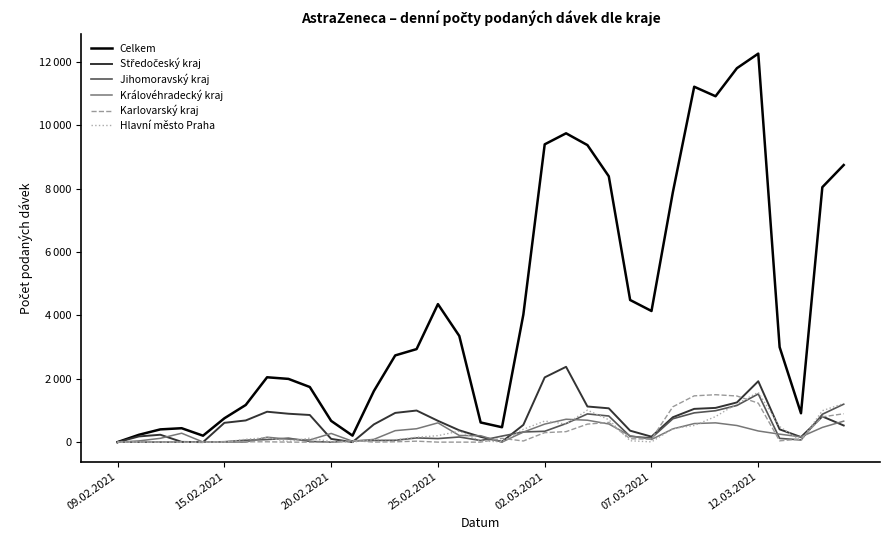

Does the chart have visible grid lines?

No